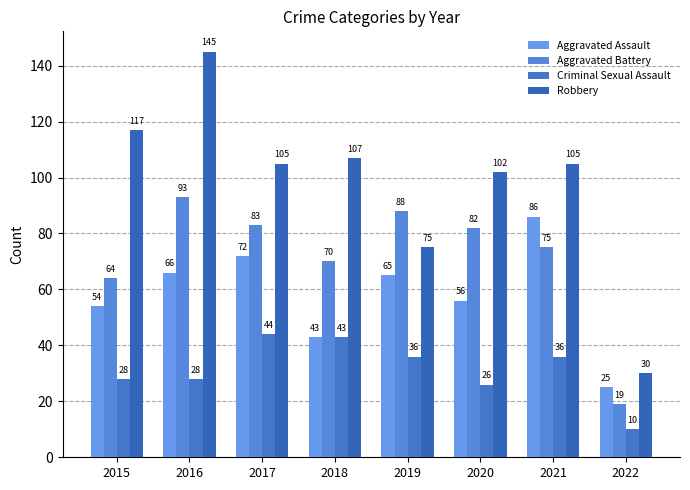

Between 2017 and 2015, which is larger?

2017